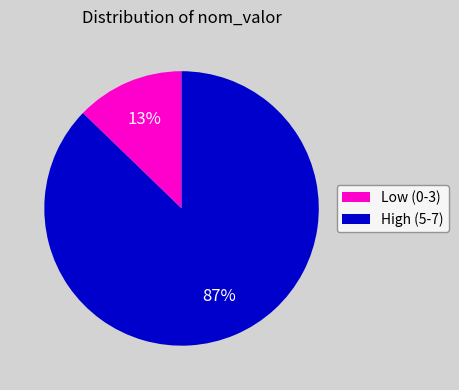

Count the number of slices in the pie.

2